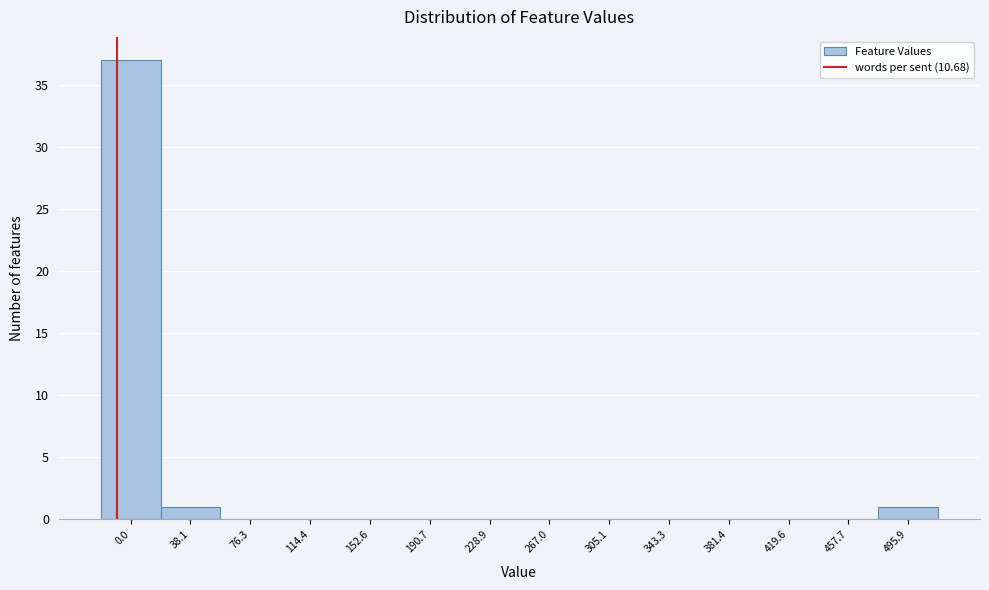

Reading left to right, list all the values displayed in this chart.

0.0=37	38.1=1	76.3=0	114.4=0	152.6=0	190.7=0	228.9=0	267.0=0	305.1=0	343.3=0	381.4=0	419.6=0	457.7=0	495.9=1